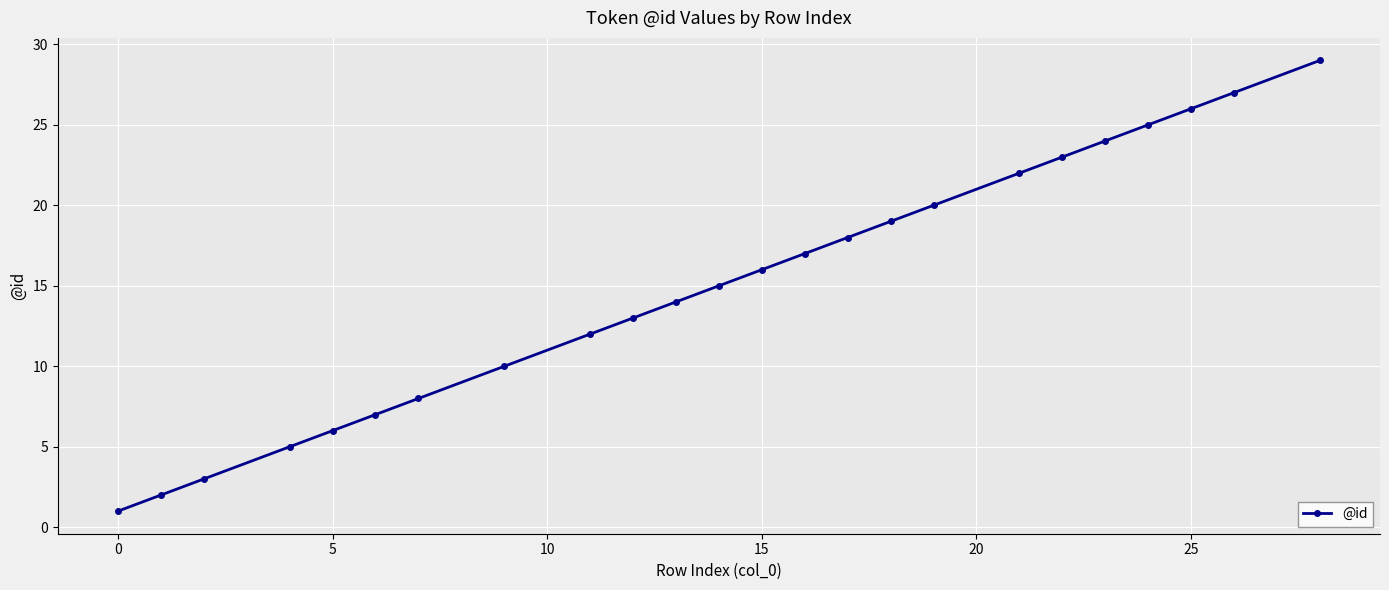

What is the maximum value shown in the chart?

29